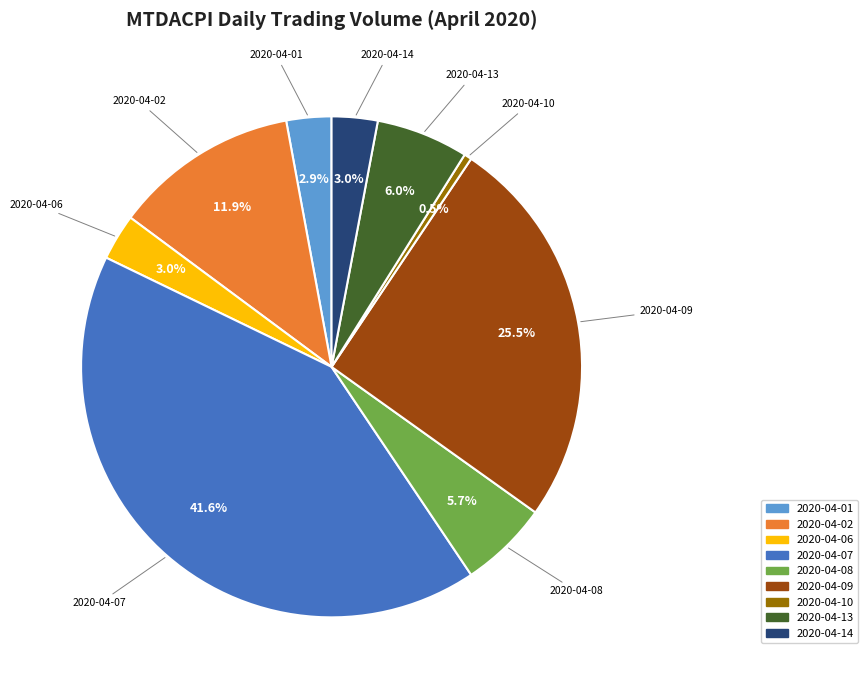

To the nearest percent, what percentage of the pie is 2020-04-07?

42%